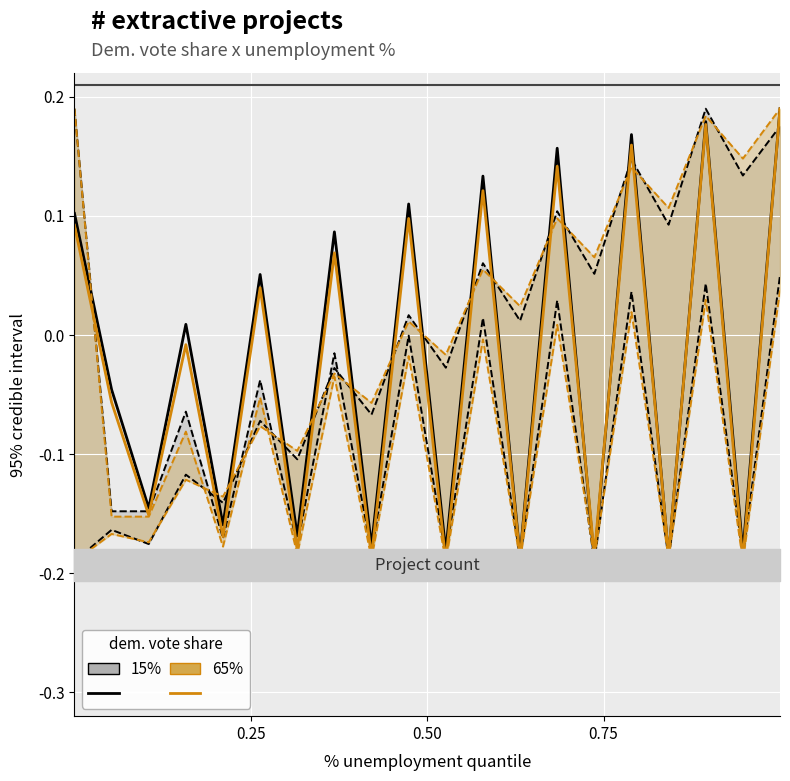

How many lines are shown in the chart?

2